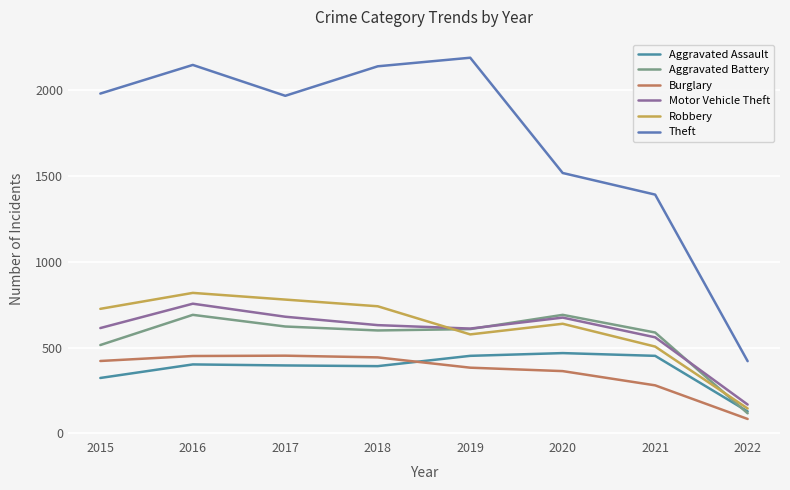

Reading left to right, list all the values displayed in this chart.

Aggravated Assault: 323	402	396	392	452	468	452	128
Aggravated Battery: 515	691	623	600	608	691	588	117
Burglary: 422	451	453	443	383	363	280	84
Motor Vehicle Theft: 614	756	680	631	611	675	560	168
Robbery: 726	819	780	741	577	639	506	145
Theft: 1981	2148	1968	2140	2190	1518	1392	421